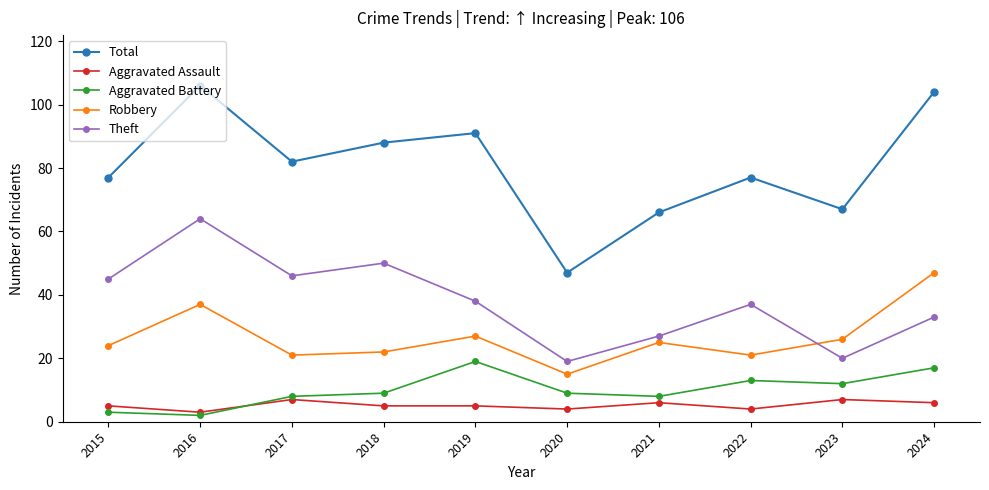

What is the highest value of the Robbery series?

47